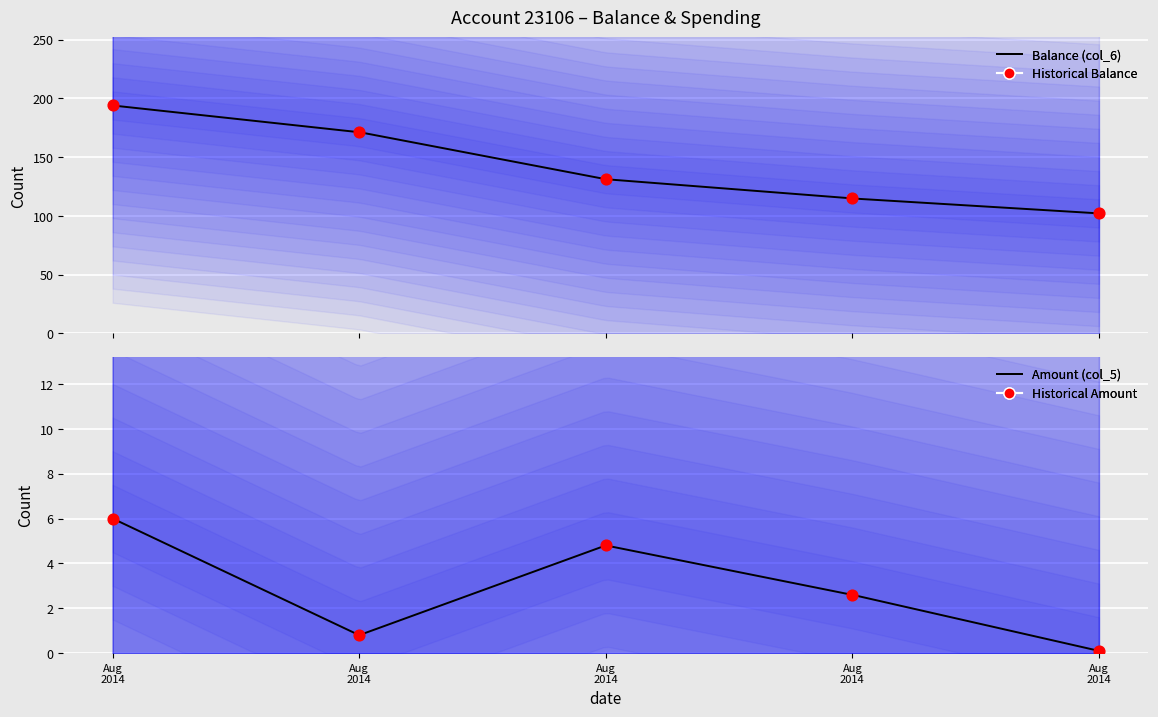

At how many categories does at least one series exceed 179?

1